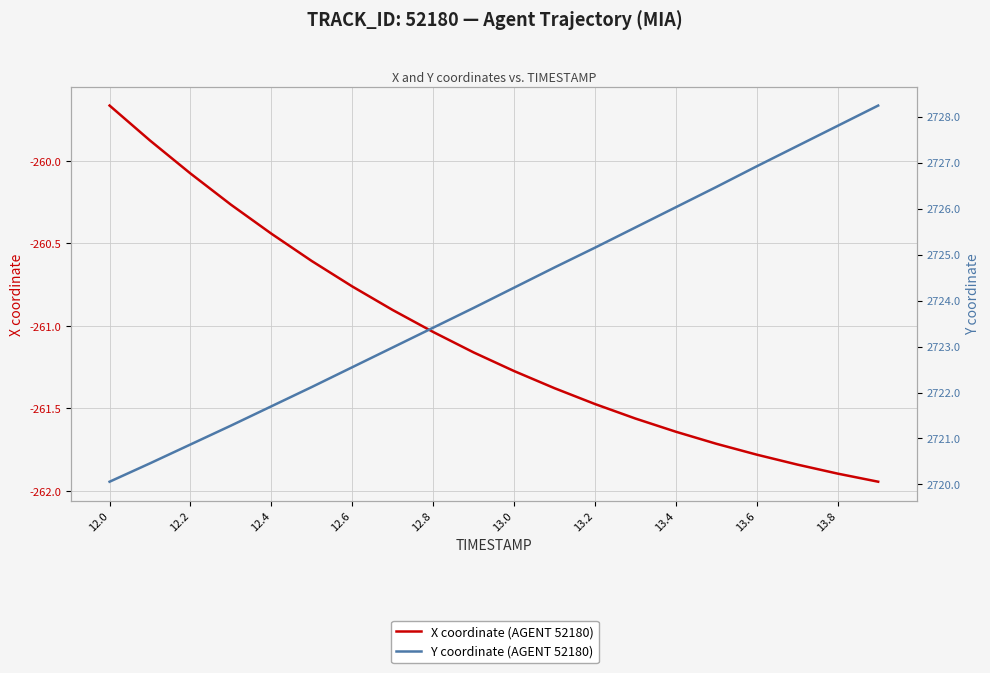

Which series changed the most between 13.4 and 12?

Y coordinate (AGENT 52180)